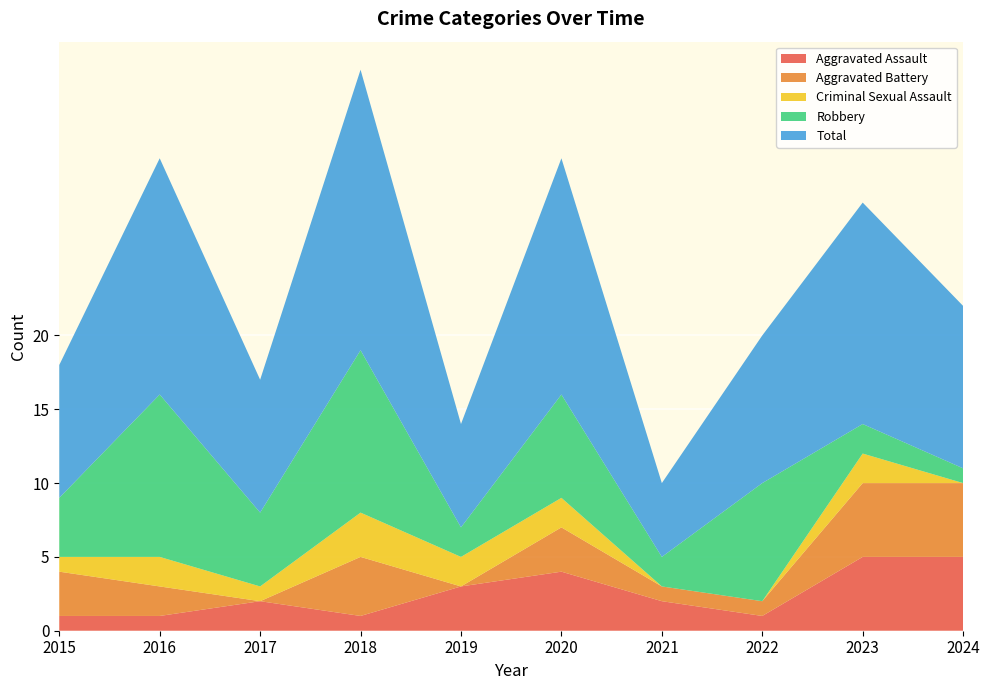

Reading left to right, extract all data points from this chart.

Aggravated Assault: 1	1	2	1	3	4	2	1	5	5
Aggravated Battery: 3	2	0	4	0	3	1	1	5	5
Criminal Sexual Assault: 1	2	1	3	2	2	0	0	2	0
Robbery: 4	11	5	11	2	7	2	8	2	1
Total: 9	16	9	19	7	16	5	10	15	11